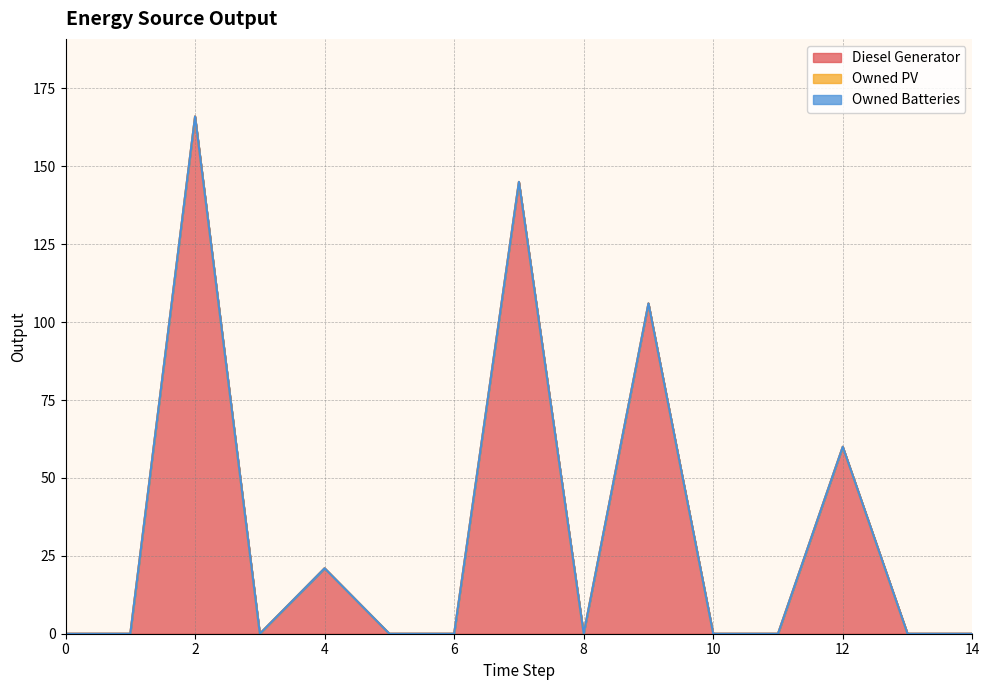

Does the chart display data point markers on the line(s)?

No